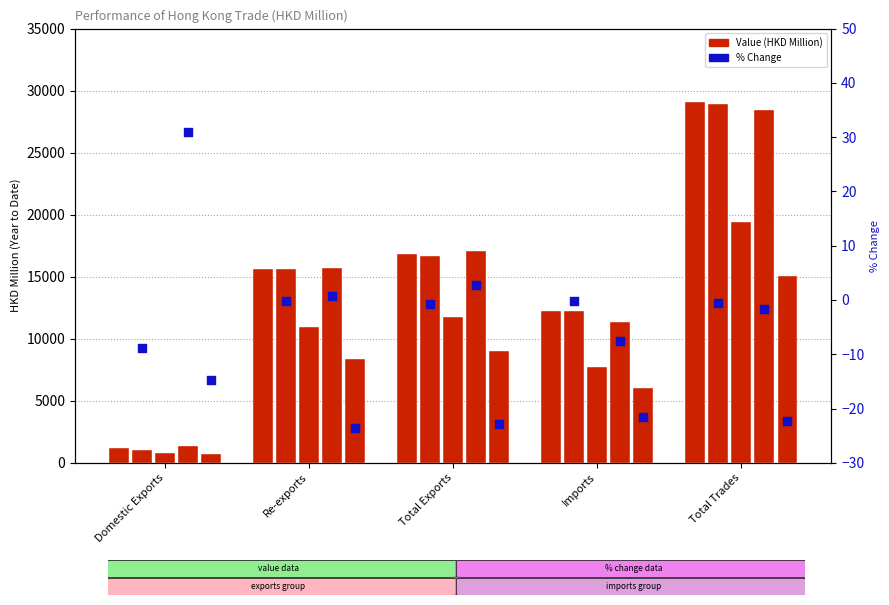

What is the change in value from Total Exports to Total Trades?

+0.2